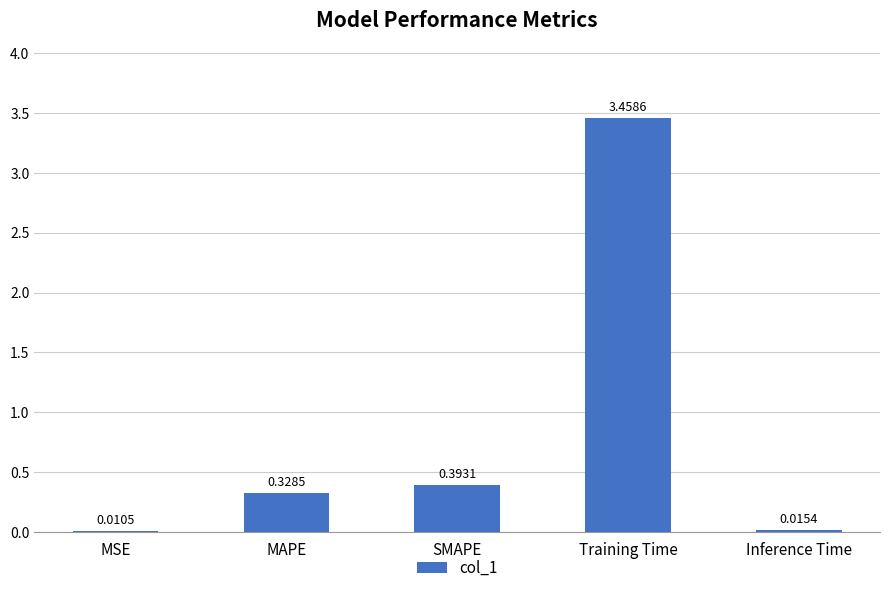

What is the average value?

0.8